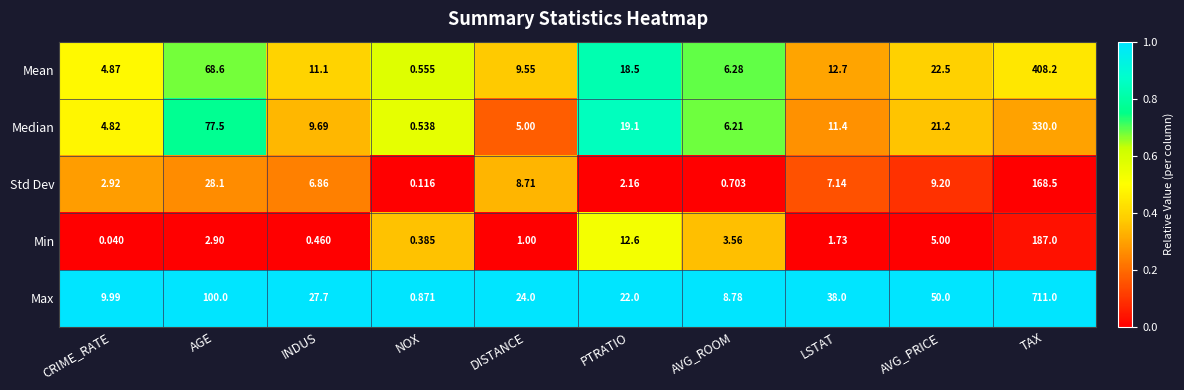

List the series in order of their peak value, lowest first.

Std Dev, Min, Median, Mean, Max